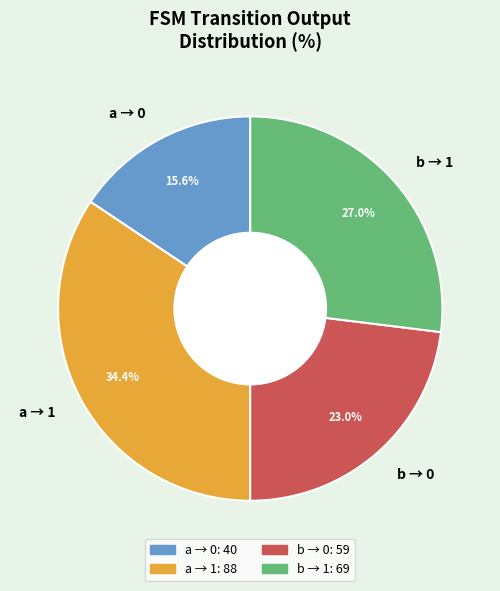

Between a → 1 and b → 0, which is larger?

a → 1